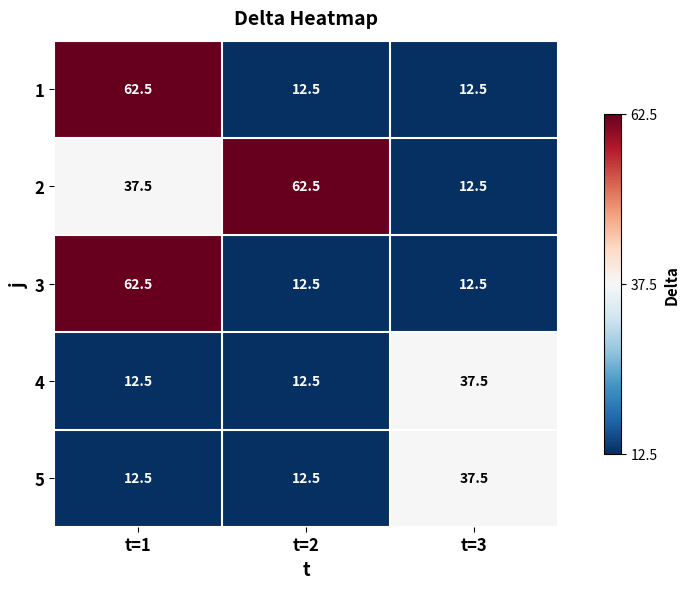

What is the spread (max minus min) of values at t=2?

50.0